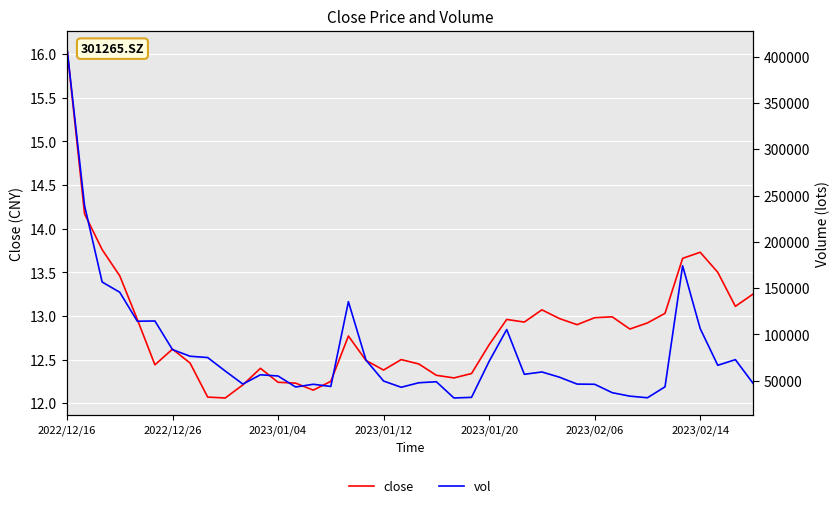

What is the difference between the highest and lowest values at 17?

72330.2